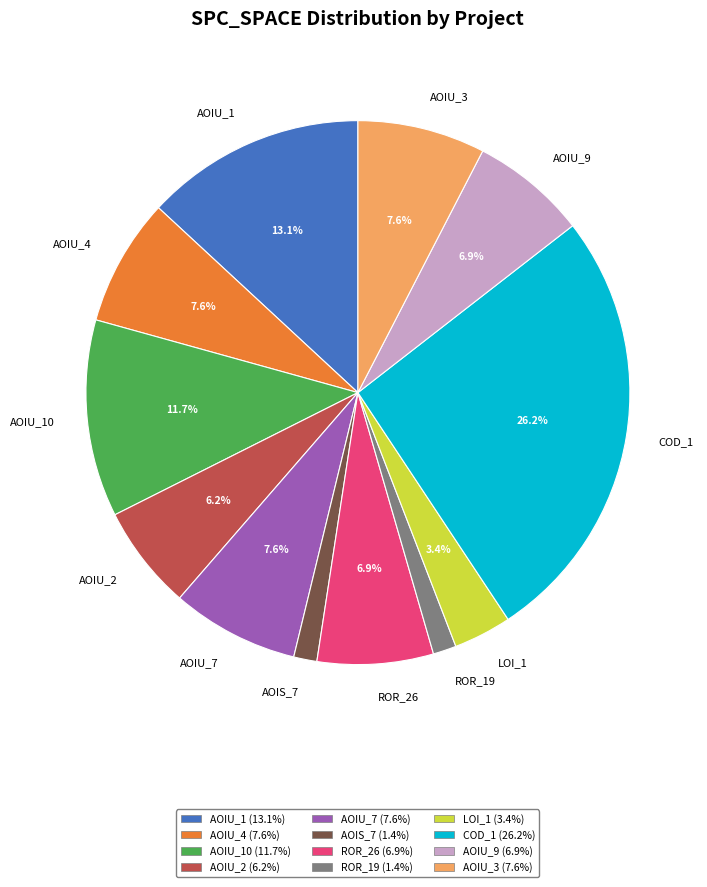

Which has a higher value, COD_1 or AOIU_10?

COD_1